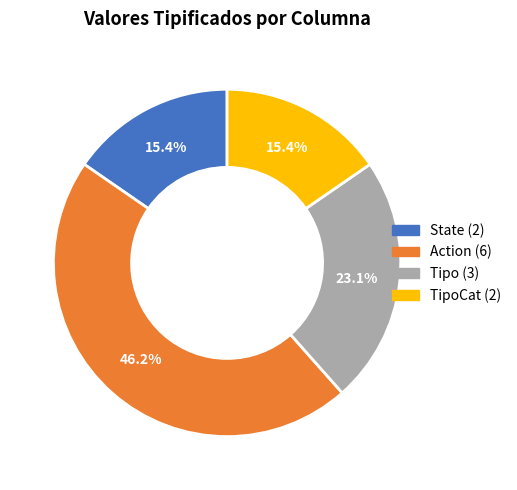

Count the number of slices in the pie.

4